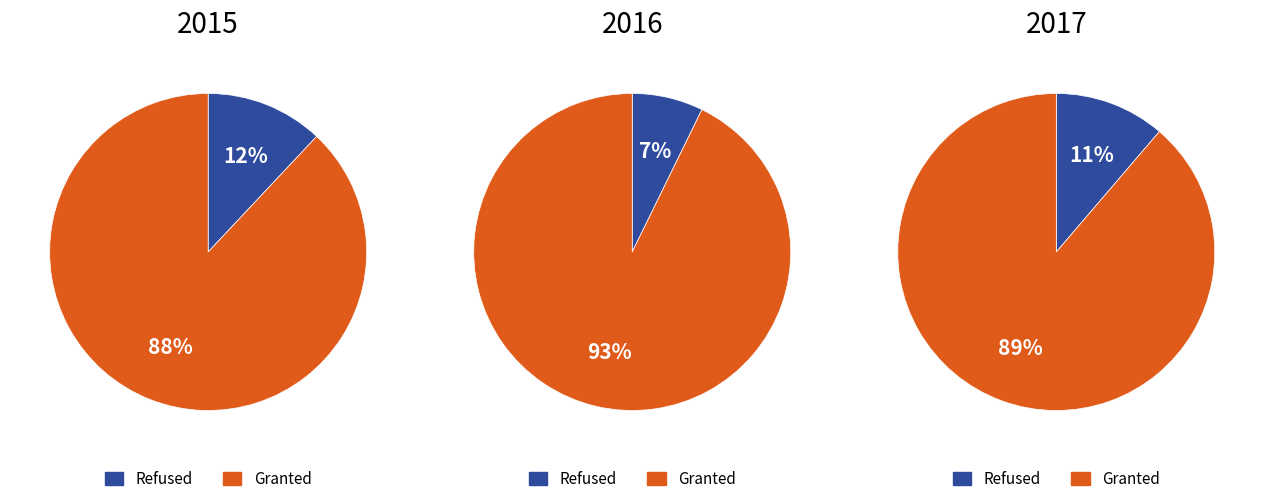

Is the sum of 1 and 5 greater than half?

No